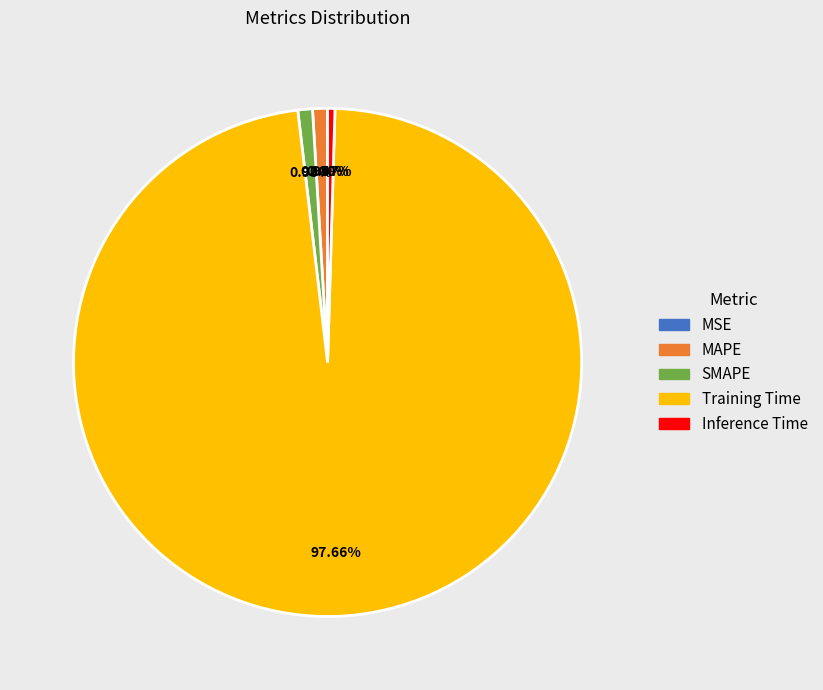

How much of the chart is everything except Inference Time?

99.5%